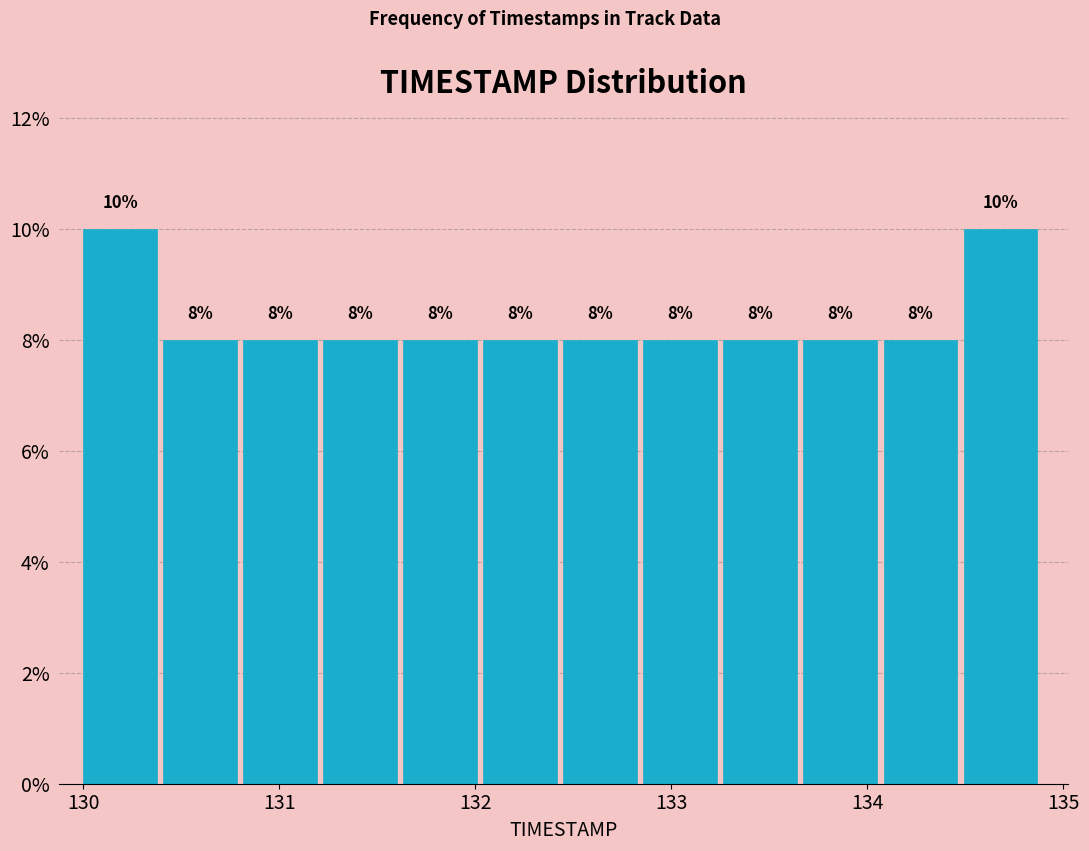

Reading left to right, transcribe this chart: for each bar, give the range it covers on the x-axis and its height. The bar edges are not printed on the chart, so give them approximately, as read against the axis.

130.0 to 130.4: 10
130.4 to 130.8: 8
130.8 to 131.2: 8
131.2 to 131.6: 8
131.6 to 132.0: 8
132.0 to 132.5: 8
132.5 to 132.9: 8
132.9 to 133.3: 8
133.3 to 133.7: 8
133.7 to 134.1: 8
134.1 to 134.5: 8
134.5 to 134.9: 10